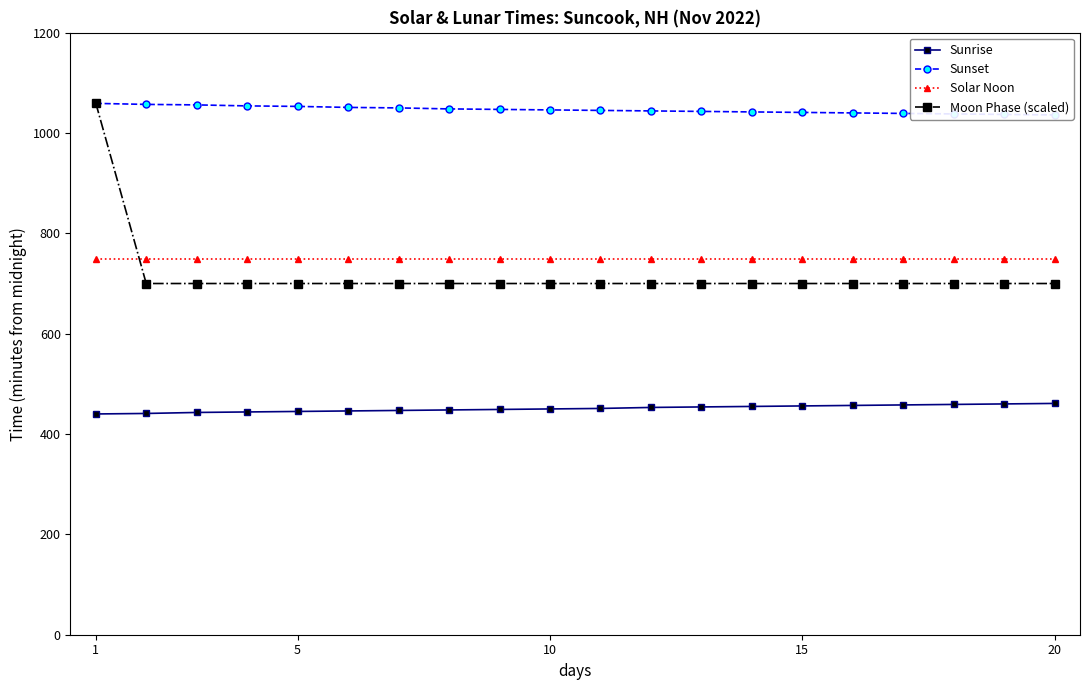

Which category has the highest value across all series?

1